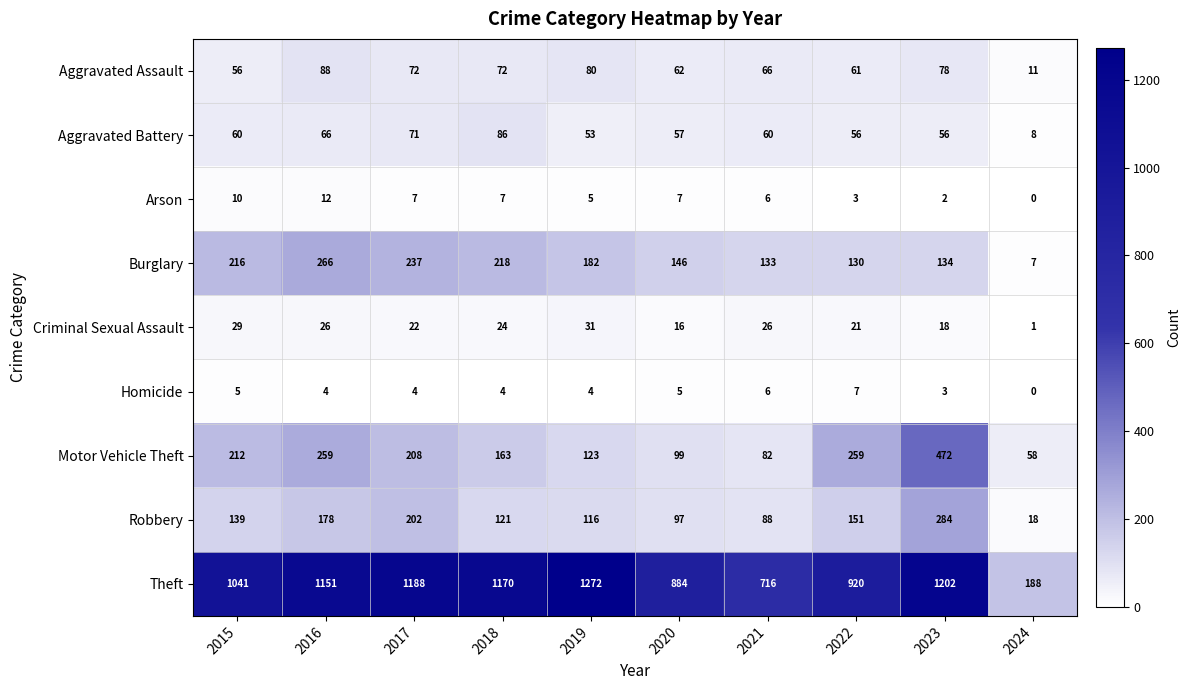

The value of Criminal Sexual Assault at 2016 is 38. True or false?

False